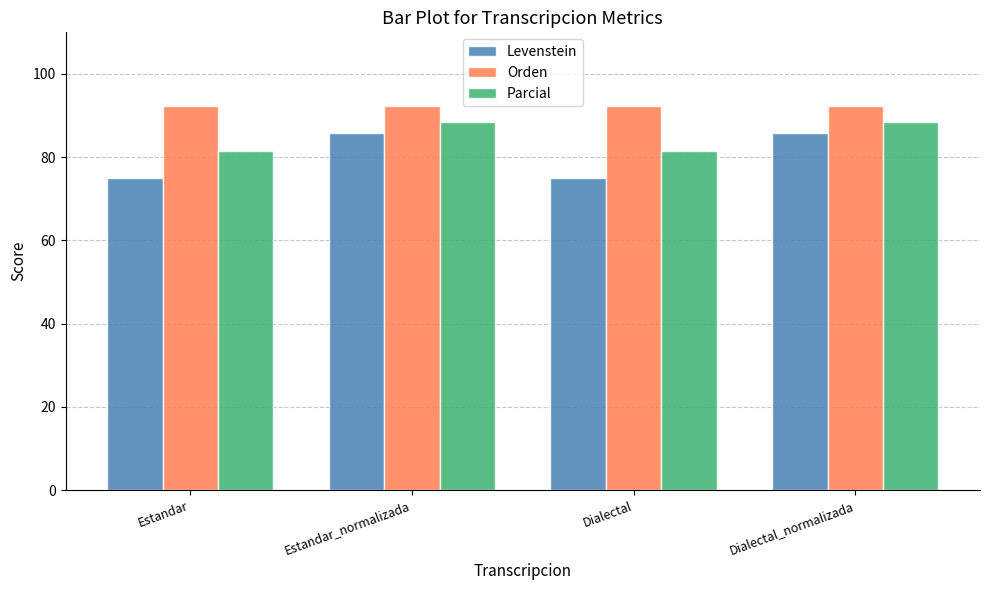

What is the maximum value shown in the chart?

92.3